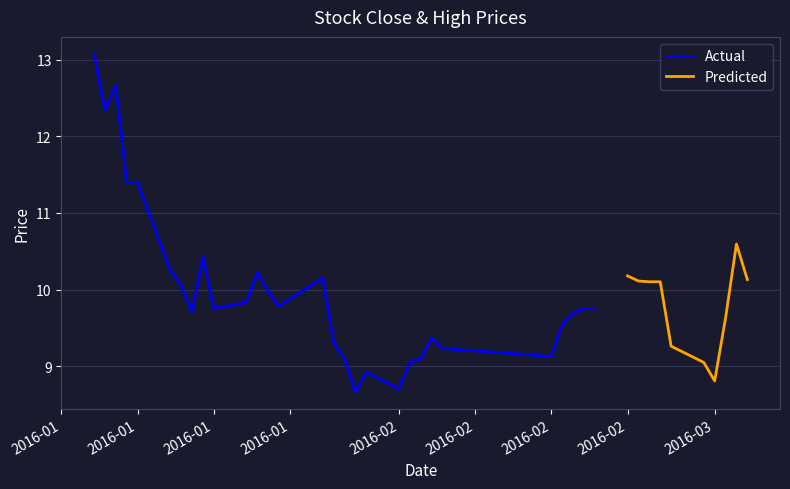

True or false: high and low cross at least once.

False